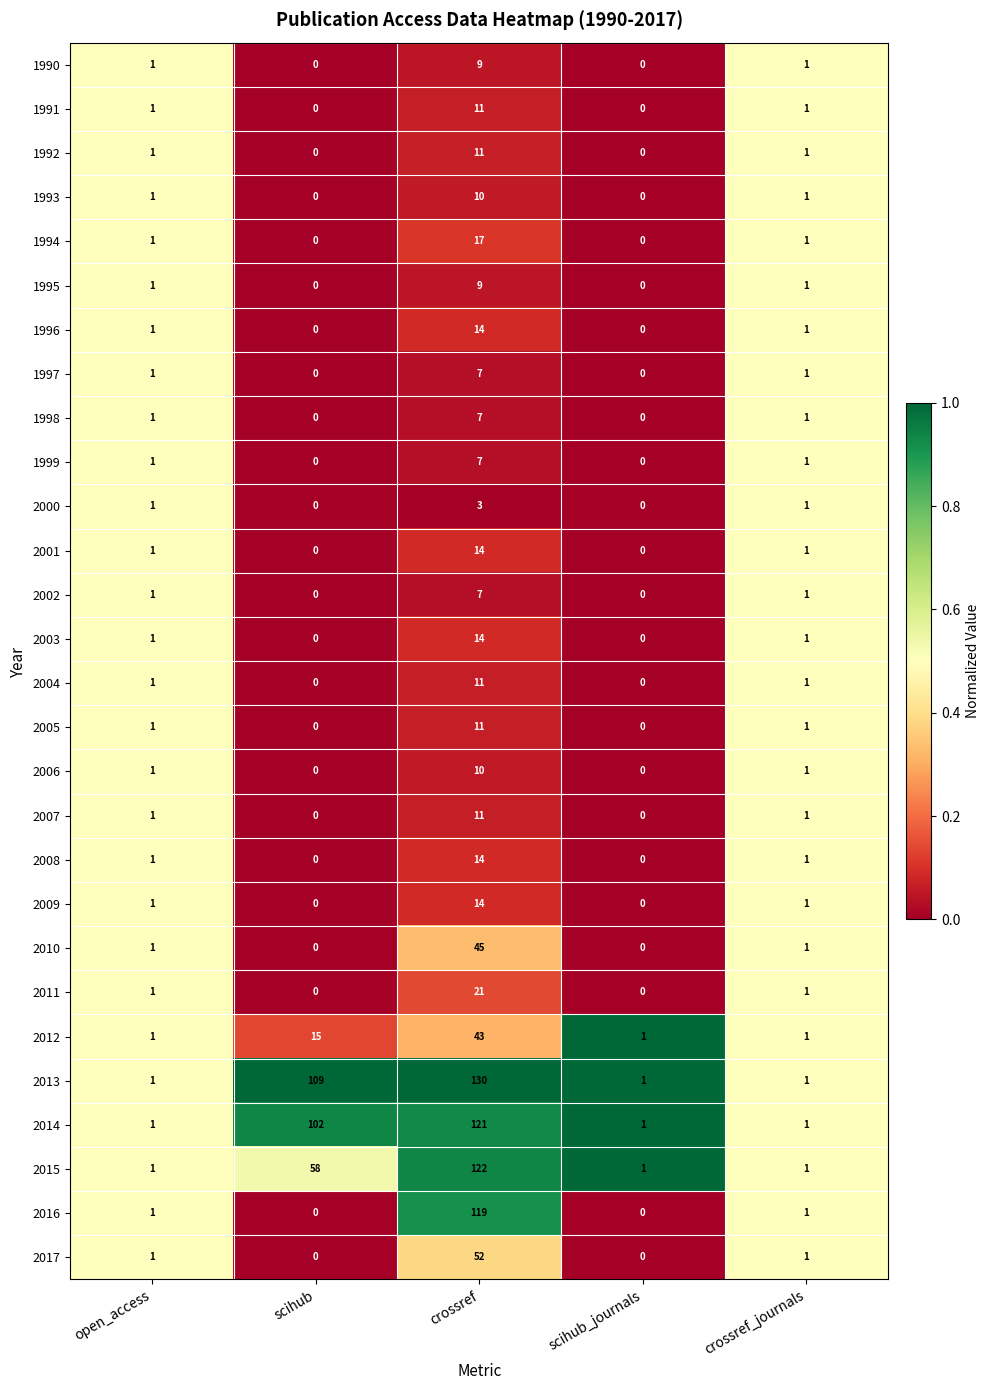

Which series has the largest range (max minus min)?

2013